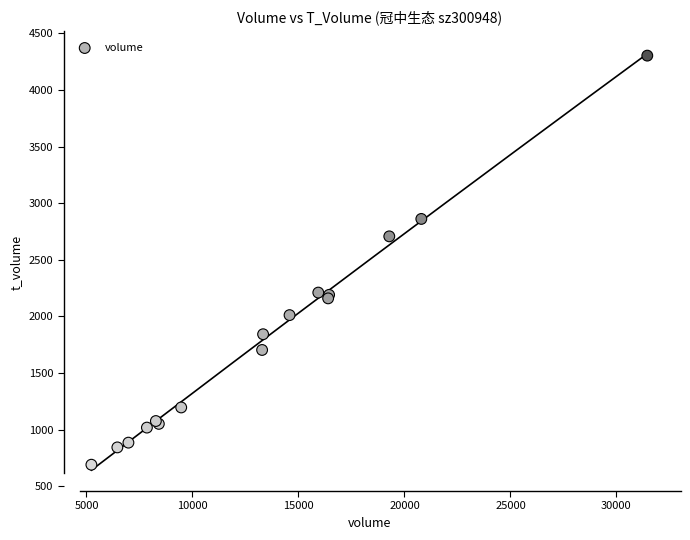

What Y value in the scatter plot is closest to 2496?

2707